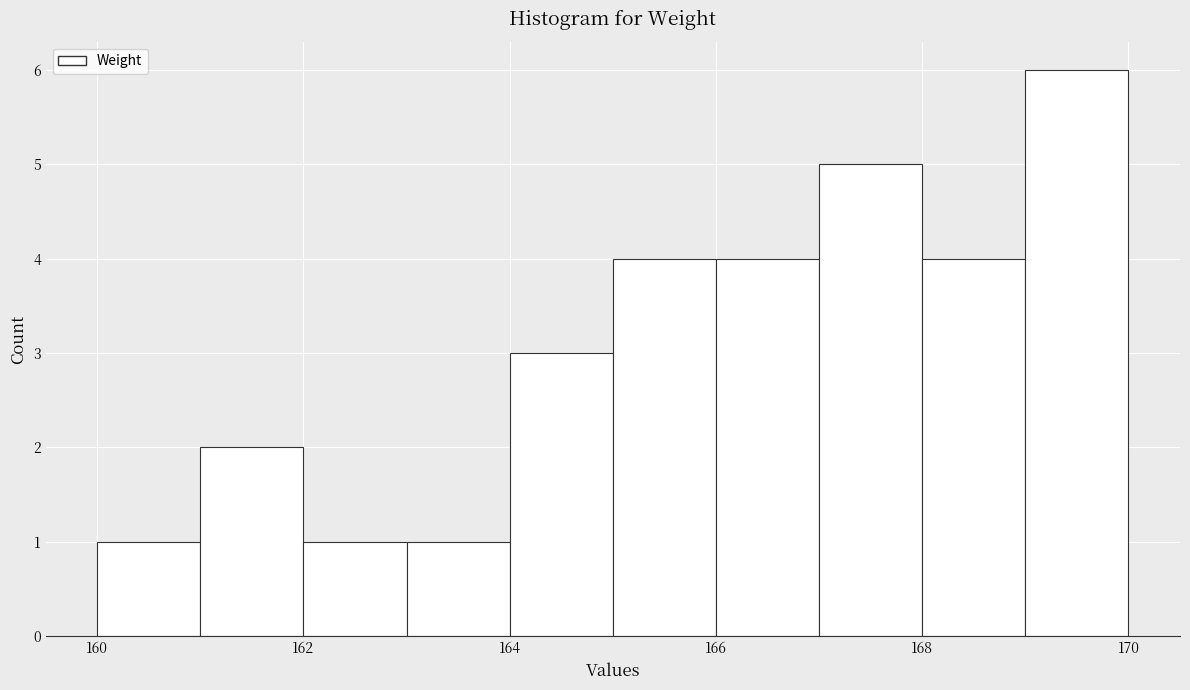

Which range on the x-axis has the tallest bar?

169 to 170